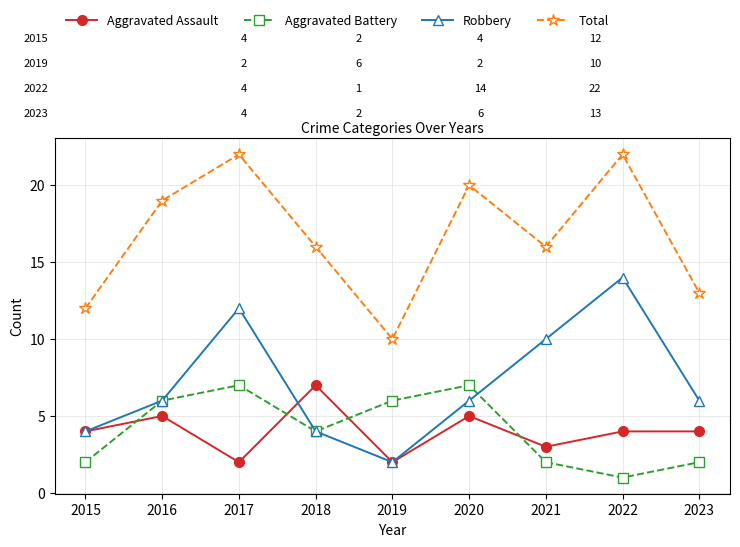

Is the value of Aggravated Battery at 2018 greater than the value of Total at 2019?

No